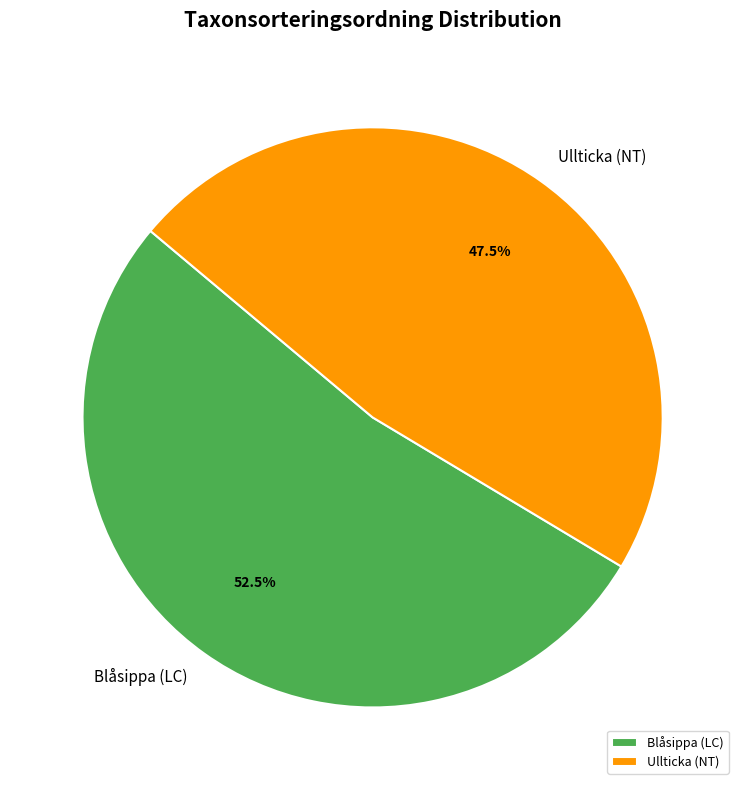

What is the largest slice in the pie chart?

Blåsippa (LC)